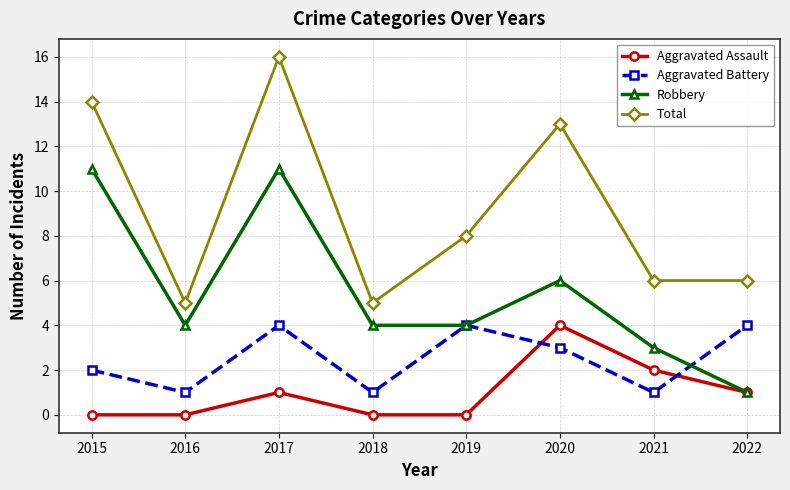

What is the difference between the Aggravated Battery values at 2015 and 2016?

1